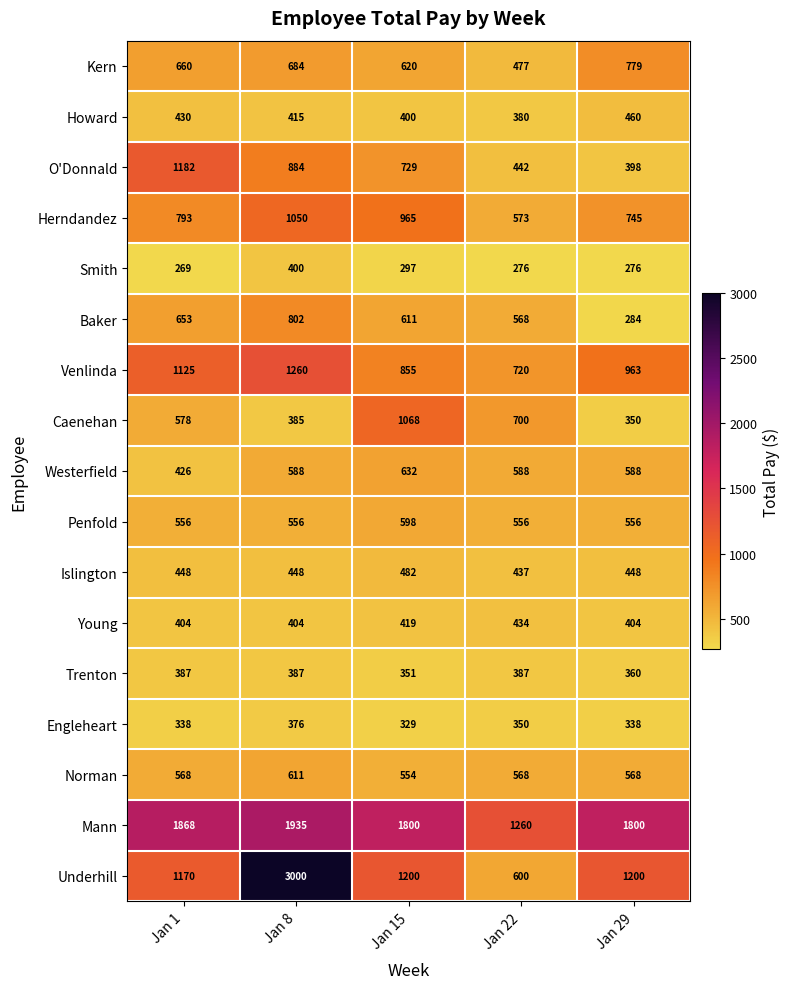

What value does the Mann series have at Jan 22, to the nearest 10?

1260